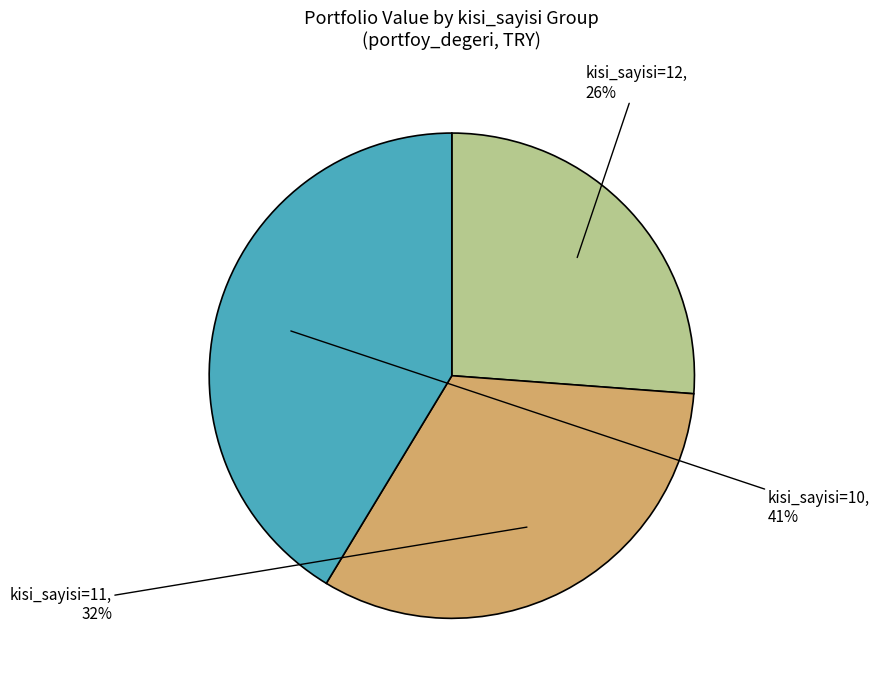

How many segments does this pie chart have?

3